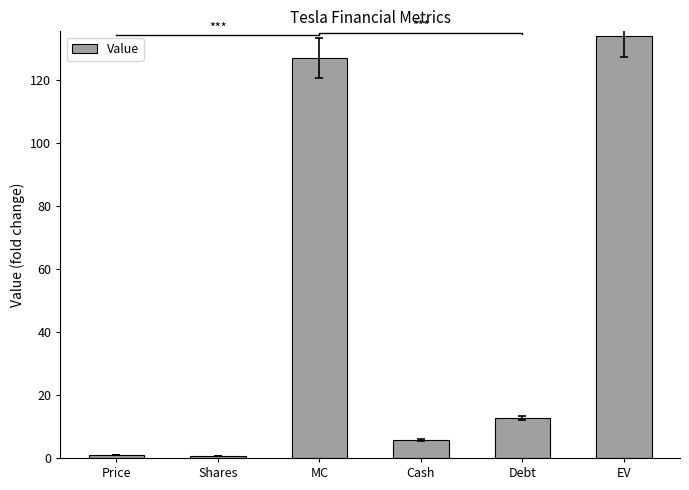

What is the average value?

46.8